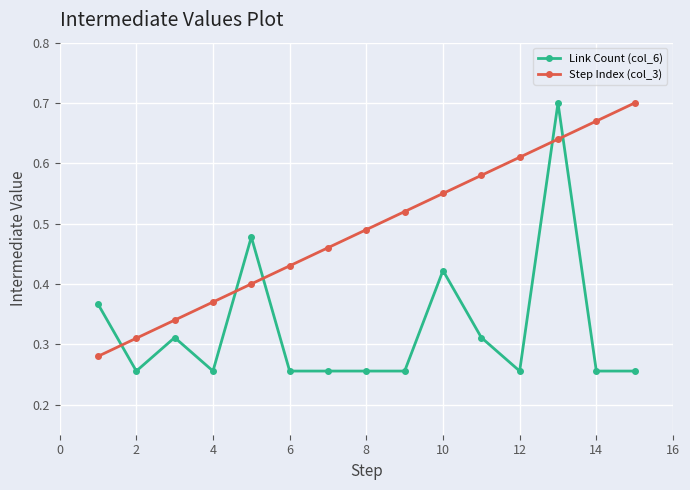

At how many categories does at least one series exceed 0?

15